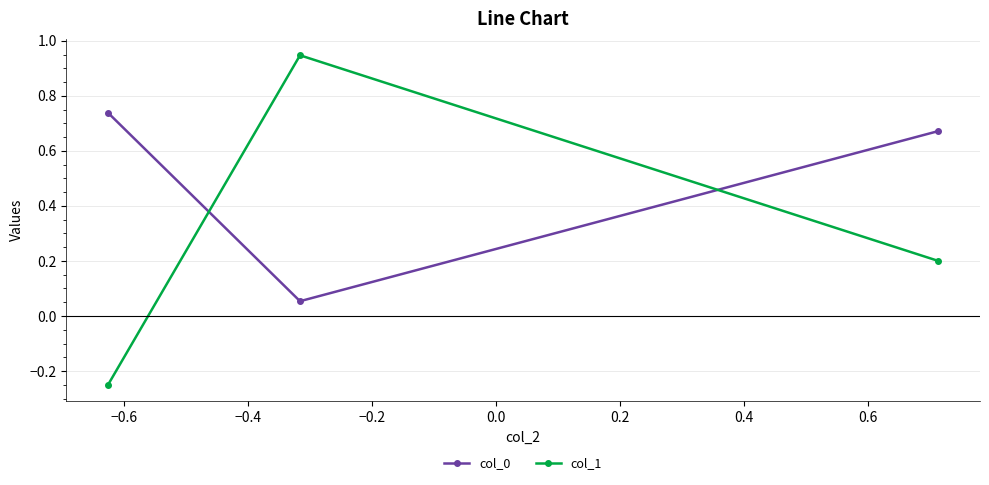

Which series has the widest spread of values?

col_1